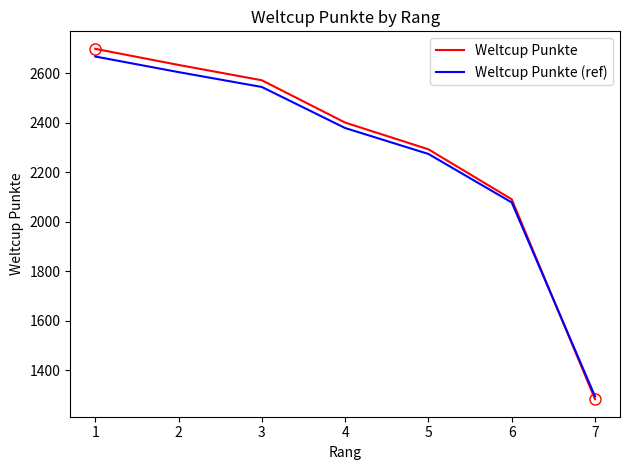

Where do Weltcup Punkte (ref) and Weltcup Punkte first cross each other?

6 and 7